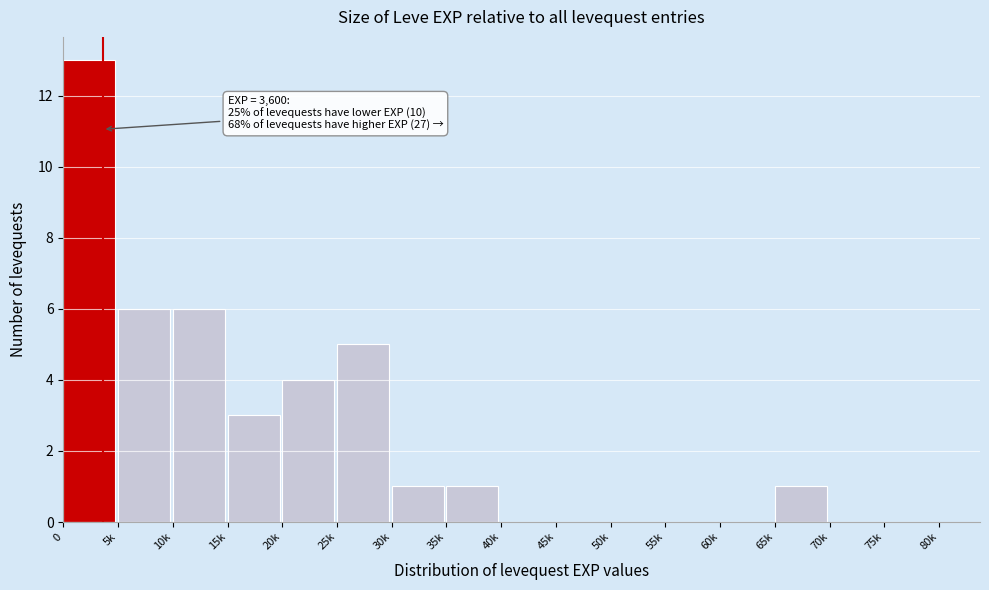

Reading left to right, extract all data points from this chart.

0=13	5k=6	10k=6	15k=3	20k=4	25k=5	30k=1	35k=1	40k=0	45k=0	50k=0	55k=0	60k=0	65k=1	70k=0	75k=0